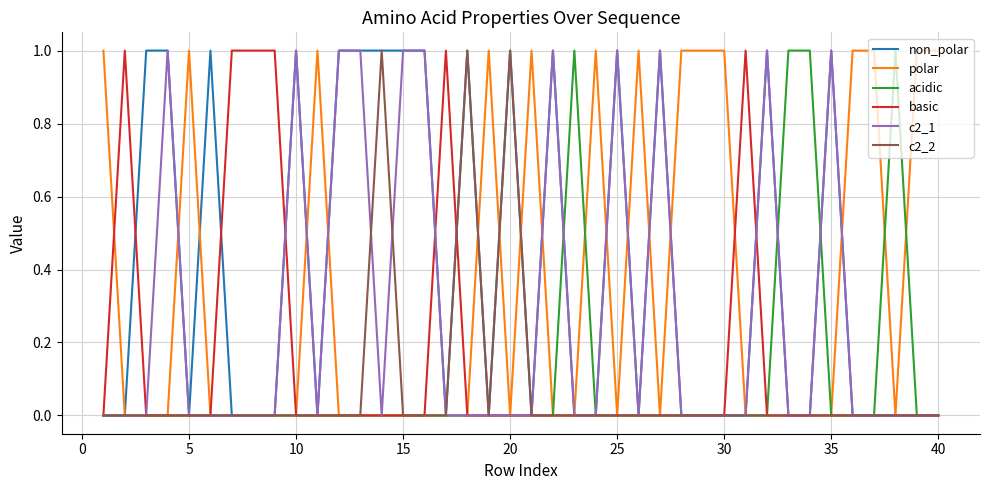

Which series has the largest total across all categories?

non_polar